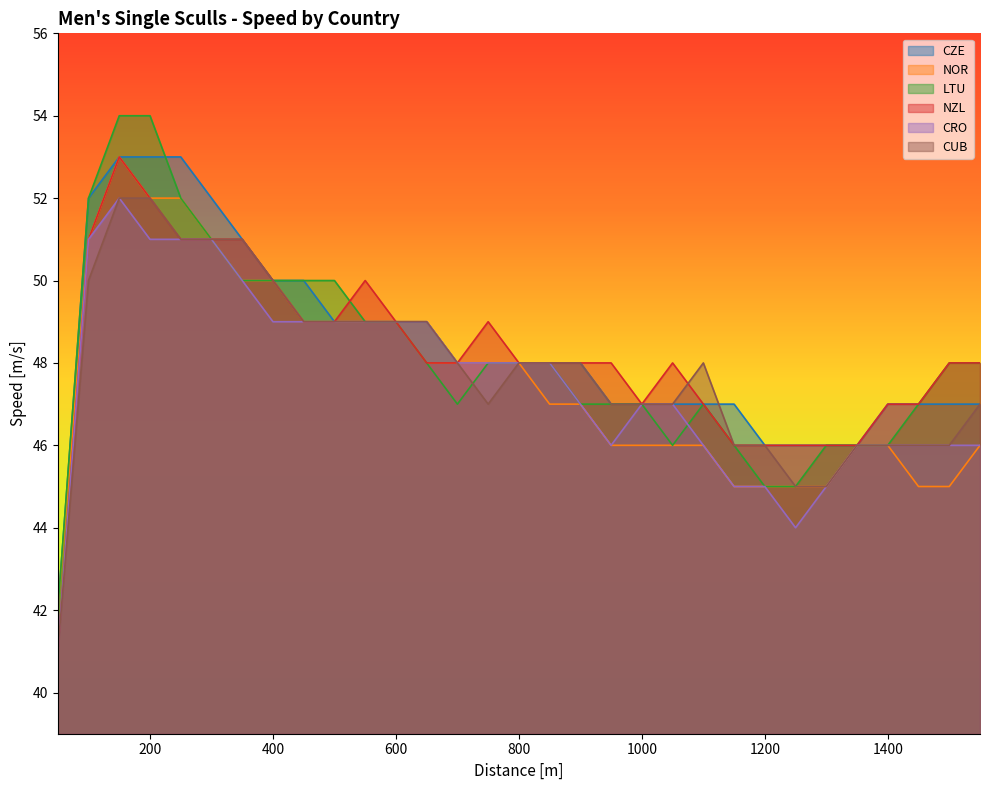

Which label corresponds to the largest value in the chart?

150